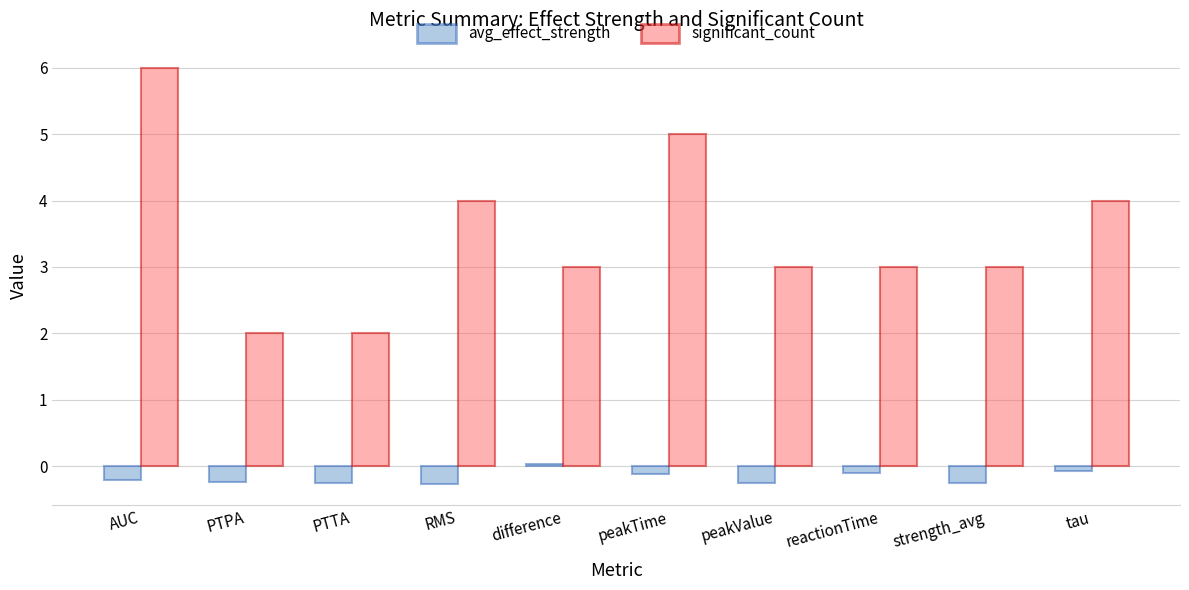

Is the value of avg_effect_strength at strength_avg greater than the value of significant_count at RMS?

No